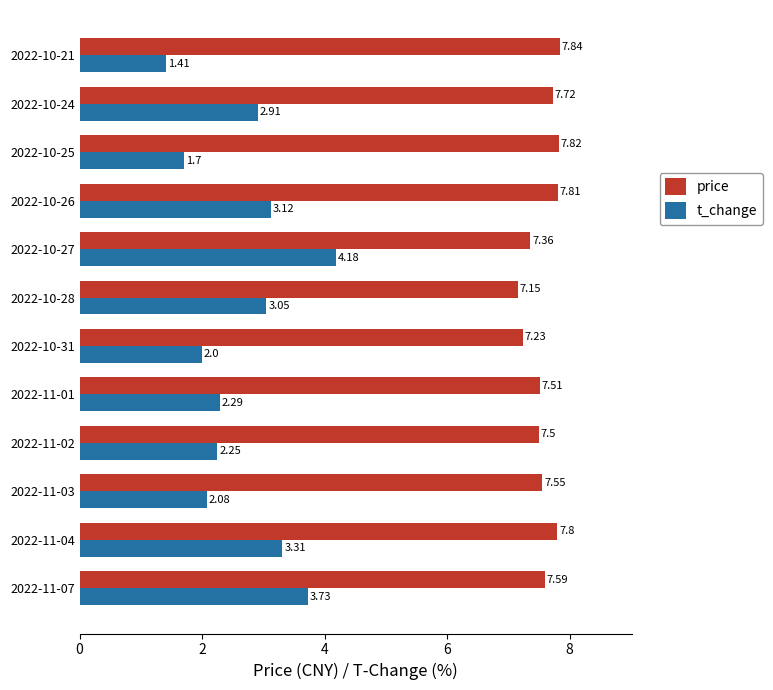

At which category is the sum across all series the highest?

2022-10-27